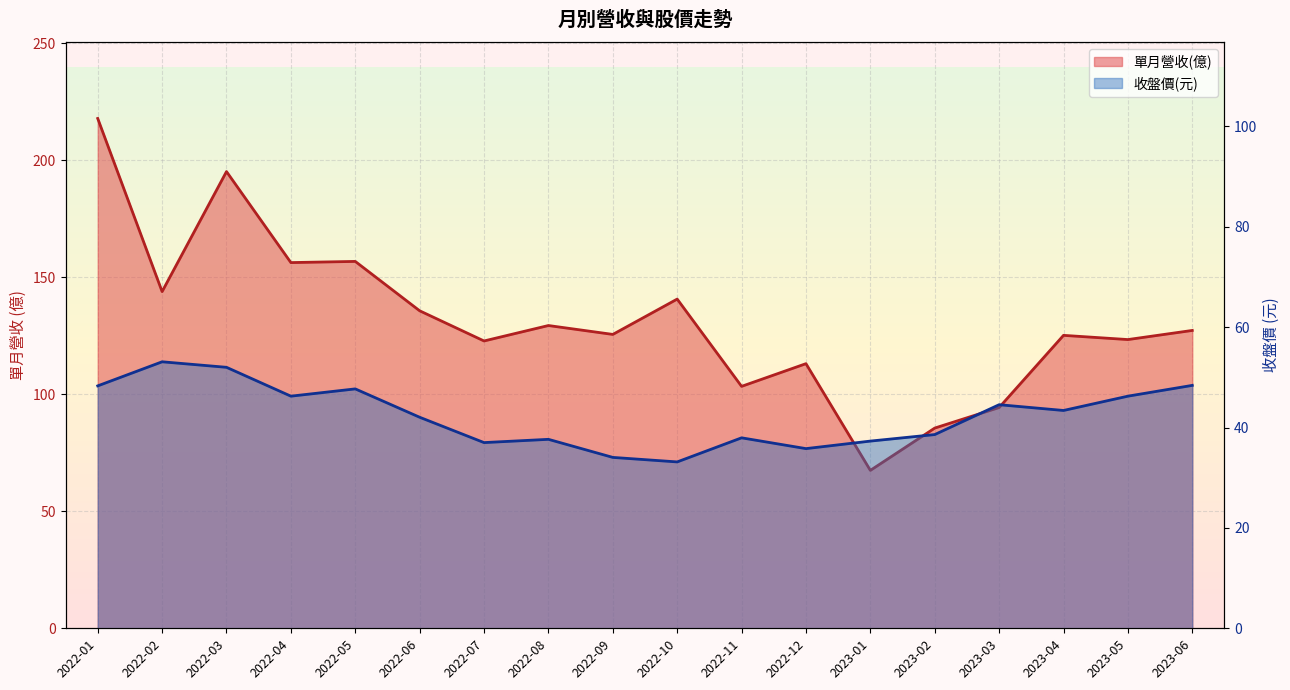

Between 2023-02 and 2022-02, which is larger?

2022-02